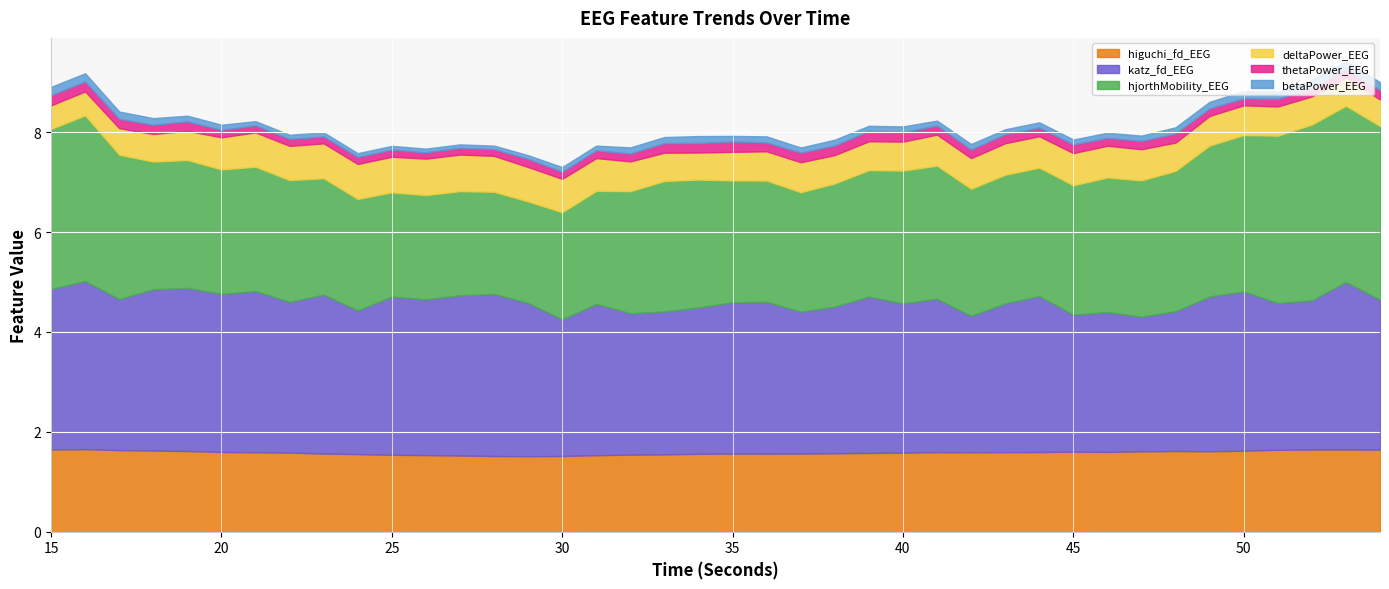

True or false: thetaPower_EEG and katz_fd_EEG cross at least once.

False